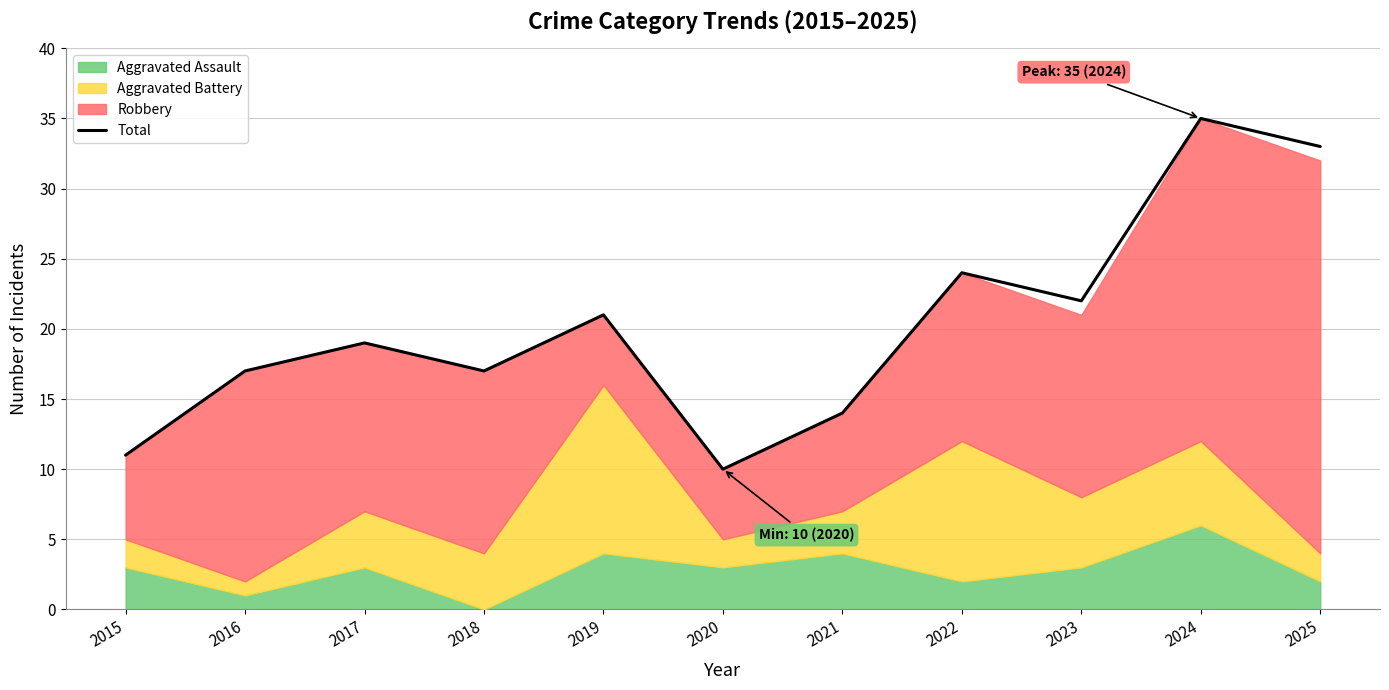

The value at 2020 is 18. True or false?

False